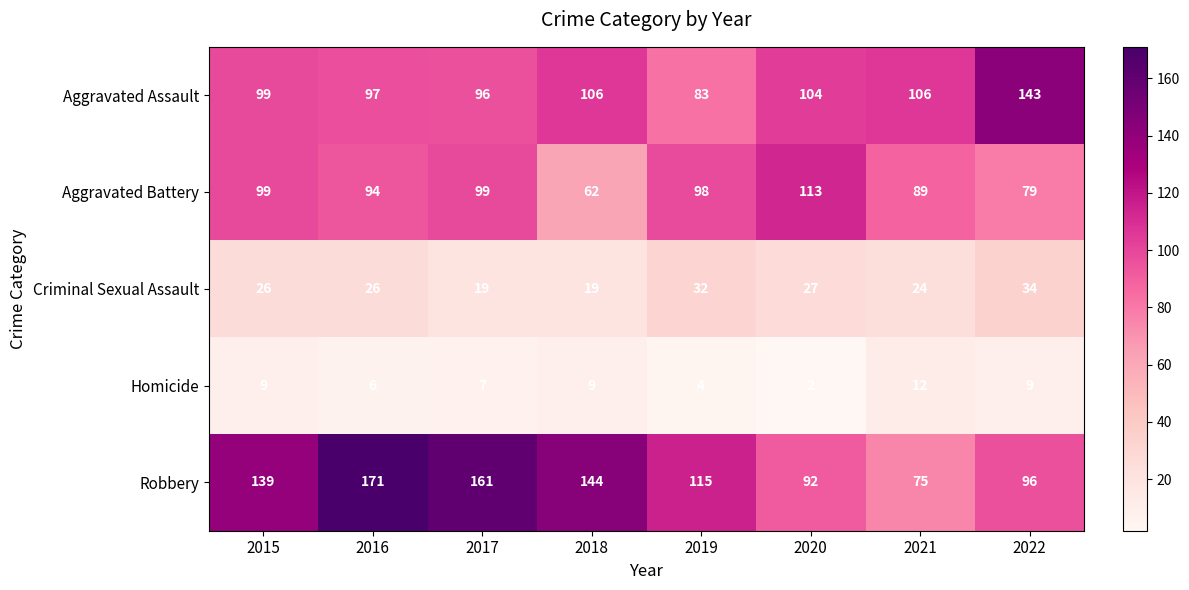

Rank the series at 2020 from highest to lowest value.

Aggravated Battery, Aggravated Assault, Robbery, Criminal Sexual Assault, Homicide